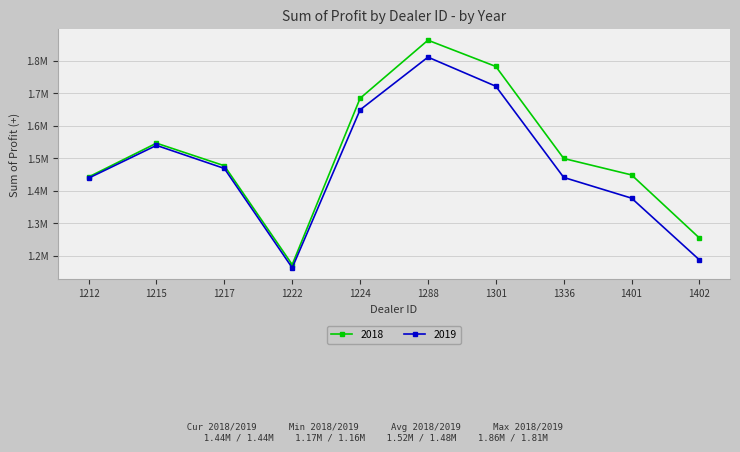

True or false: 2018 and 2019 cross at least once.

False